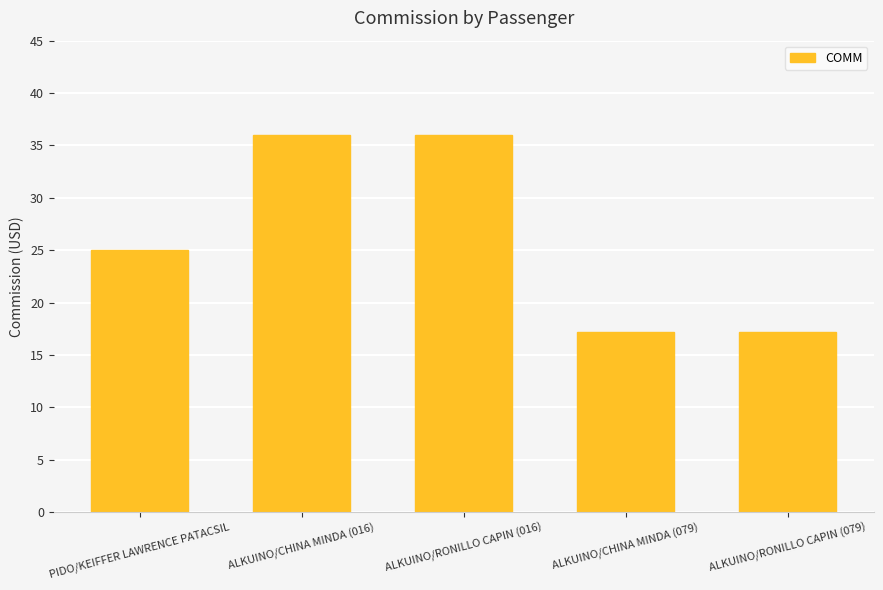

Are the bars horizontal?

No